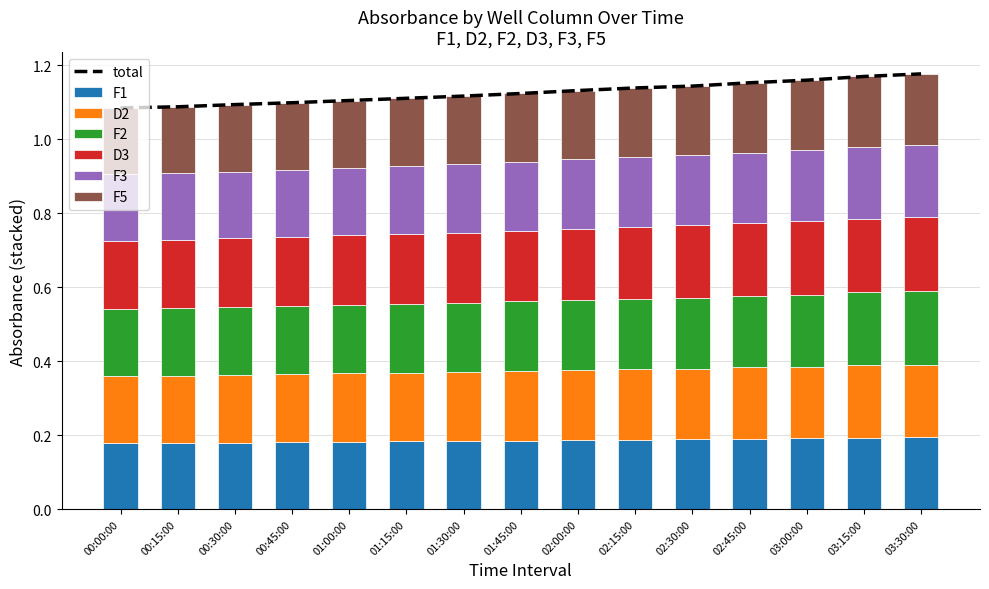

At 02:15:00, list the series in order from largest to smallest.

D3, F2, D2, F3, F1, F5